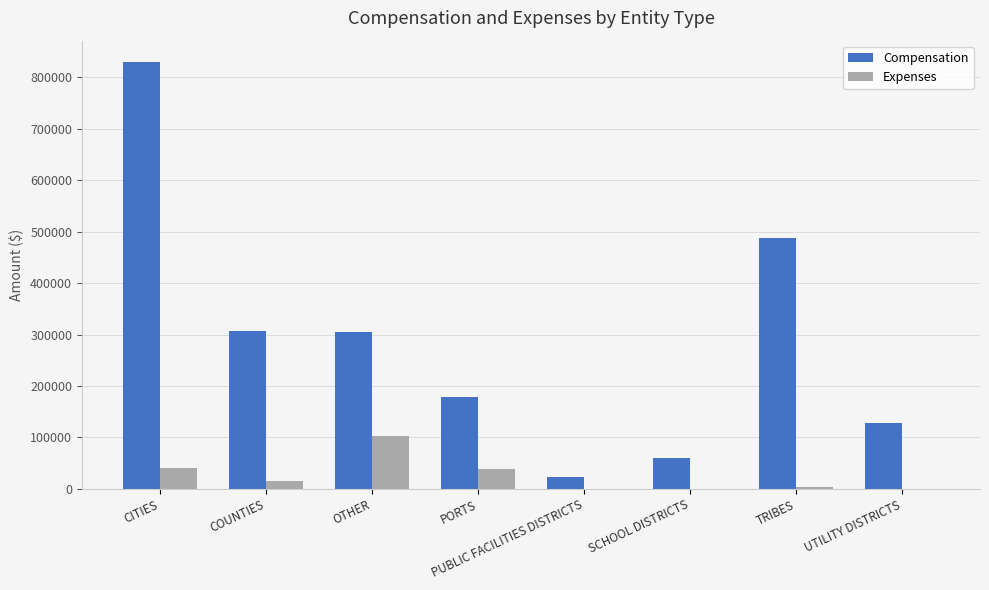

Where does the Compensation series first go above 305444?

CITIES